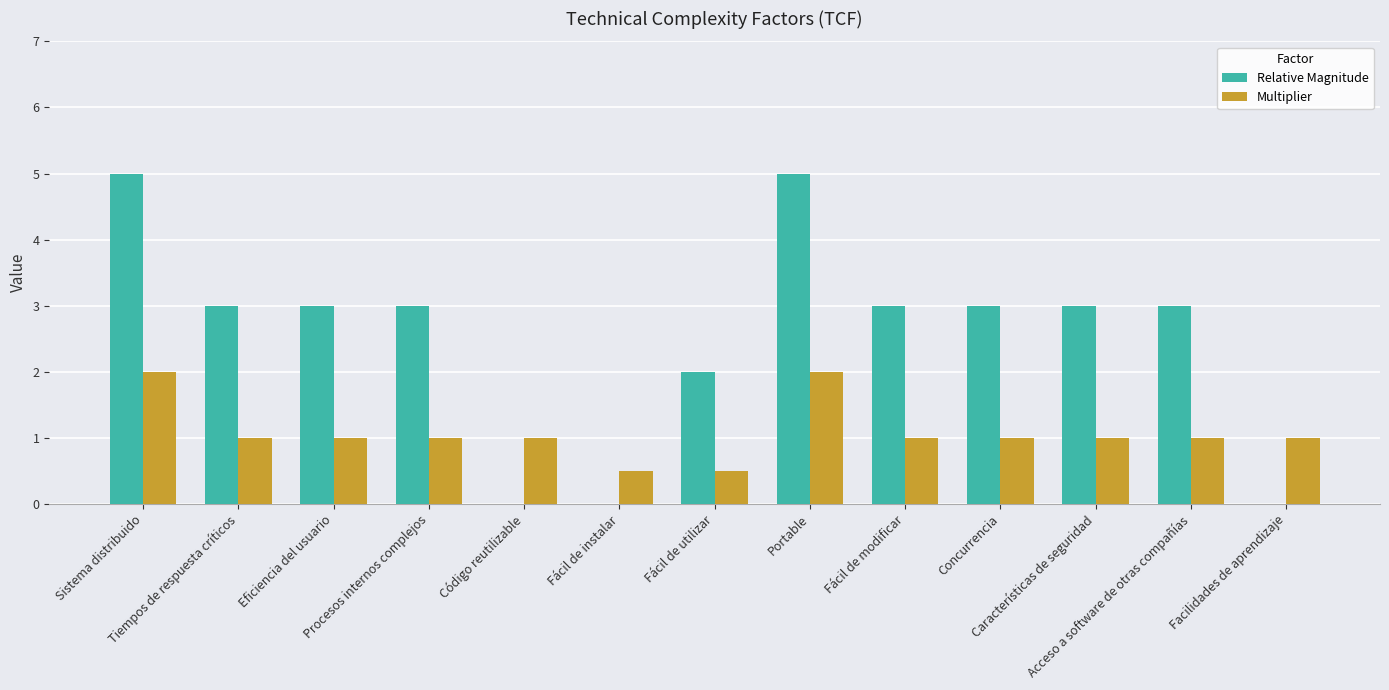

What is the highest value of the Relative Magnitude series?

5.0